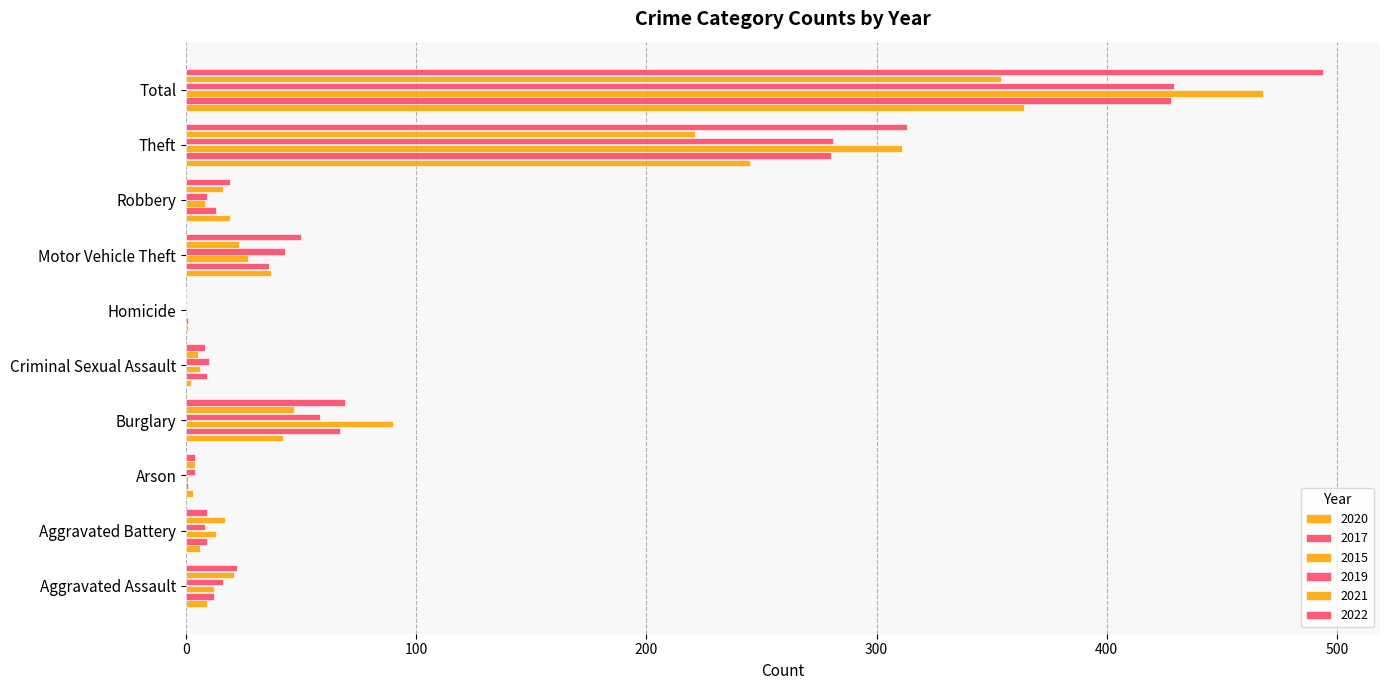

Which series has the largest total across all categories?

2022